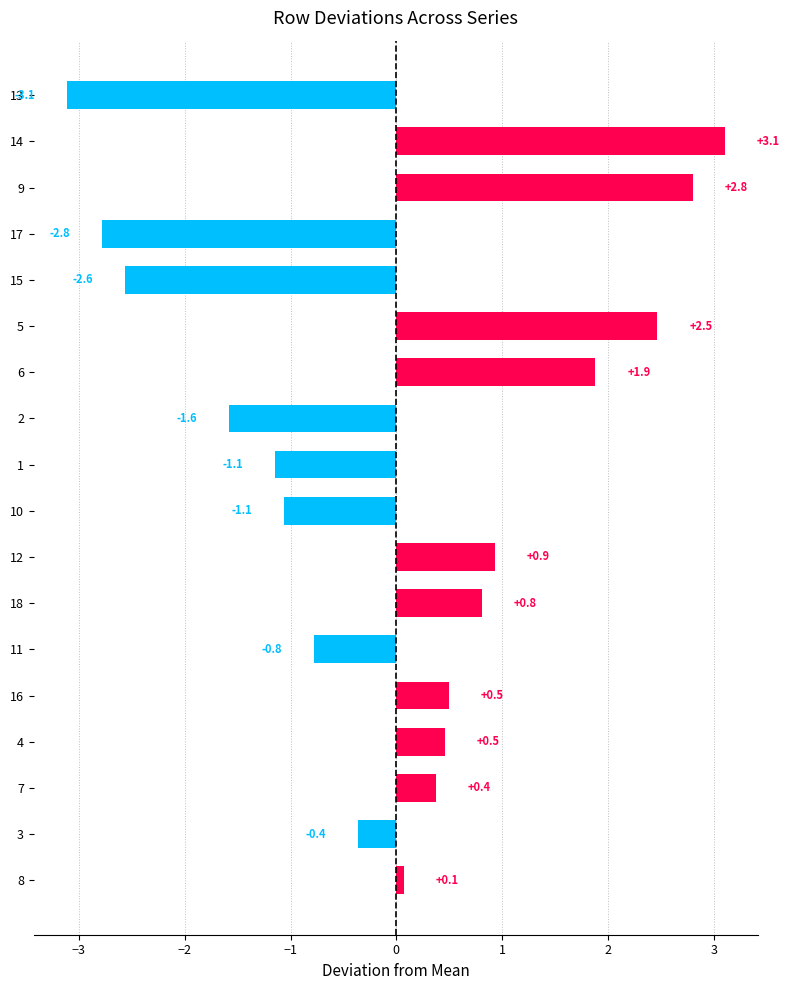

Reading bottom to top, transcribe all the data shown in this chart.

8=0.1	3=-0.4	7=0.4	4=0.5	16=0.5	11=-0.8	18=0.8	12=0.9	10=-1.1	1=-1.1	2=-1.6	6=1.9	5=2.5	15=-2.6	17=-2.8	9=2.8	14=3.1	13=-3.1